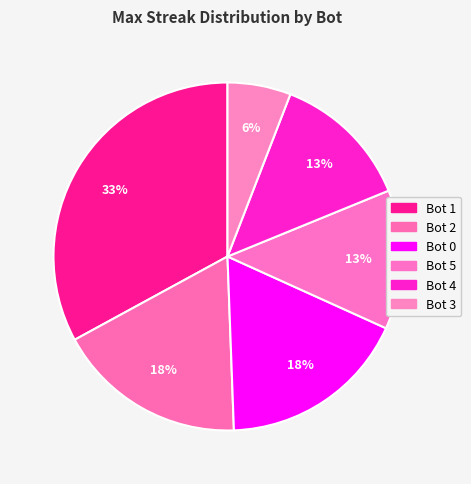

Is Bot 1 the majority of the pie?

No